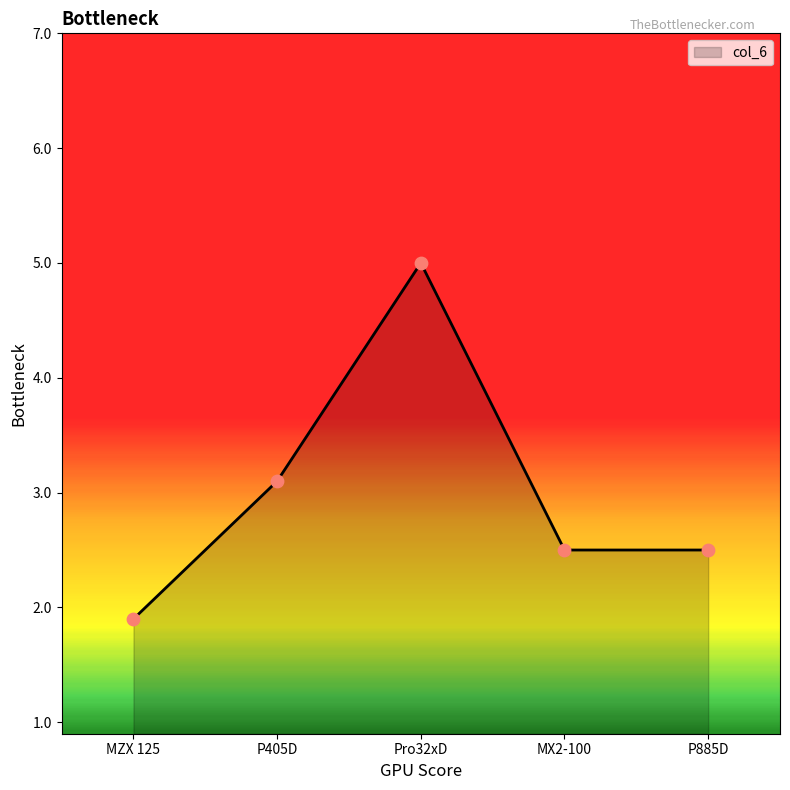

What is the change in value from P405D to Pro32xD?

+1.9